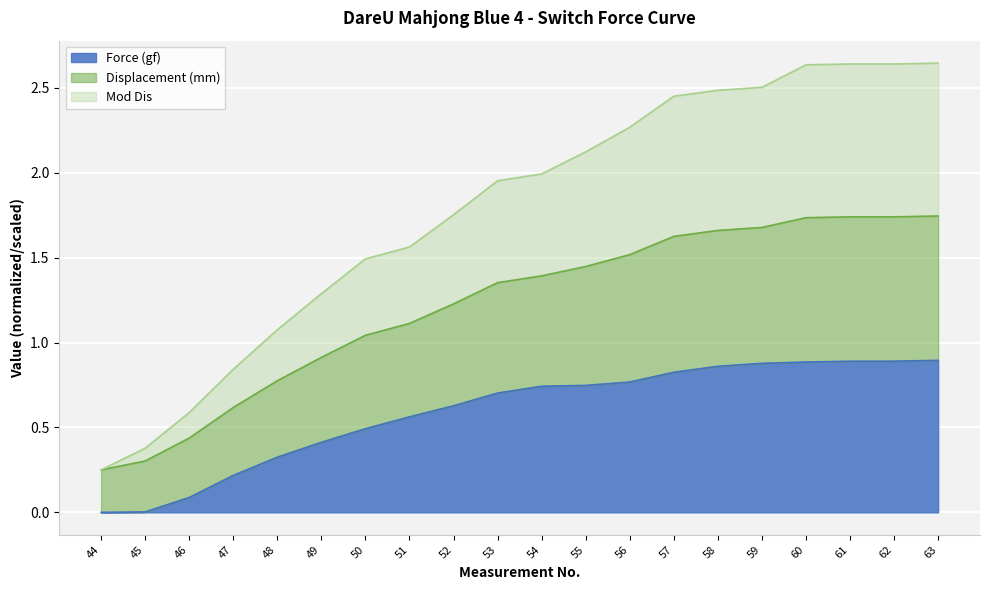

Is it true that Force (gf) equals 0.4 at 62?

False